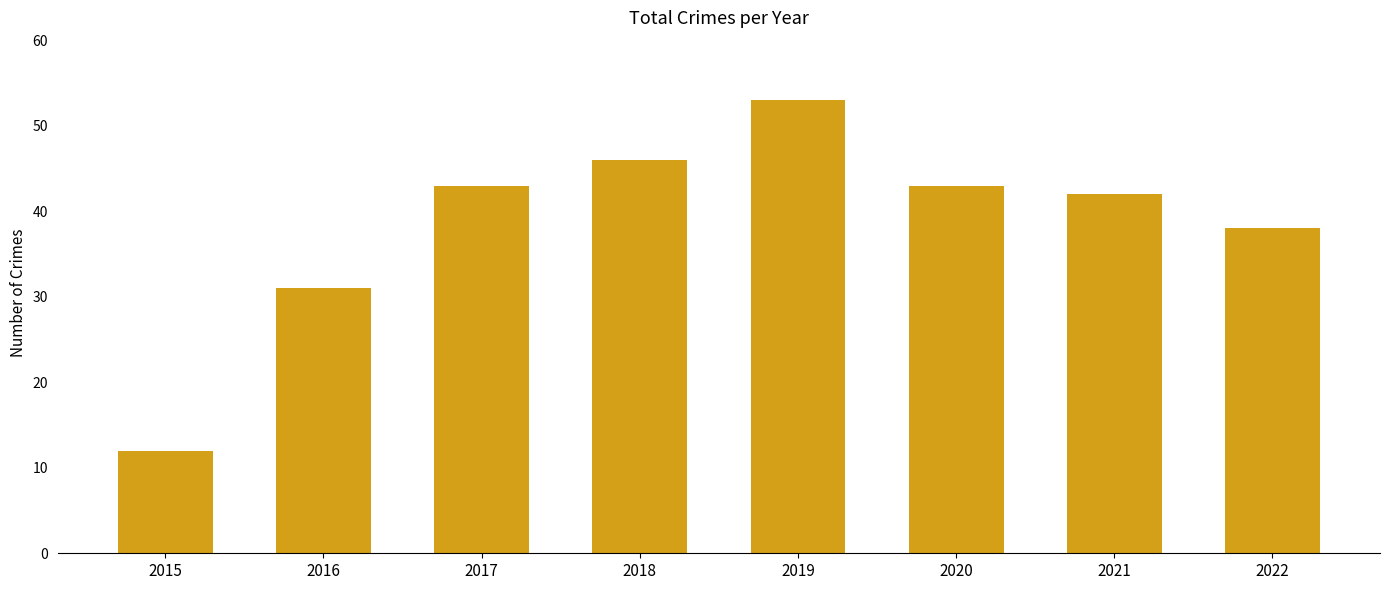

What is the ratio of the value at 2018 to the value at 2022?

1.2